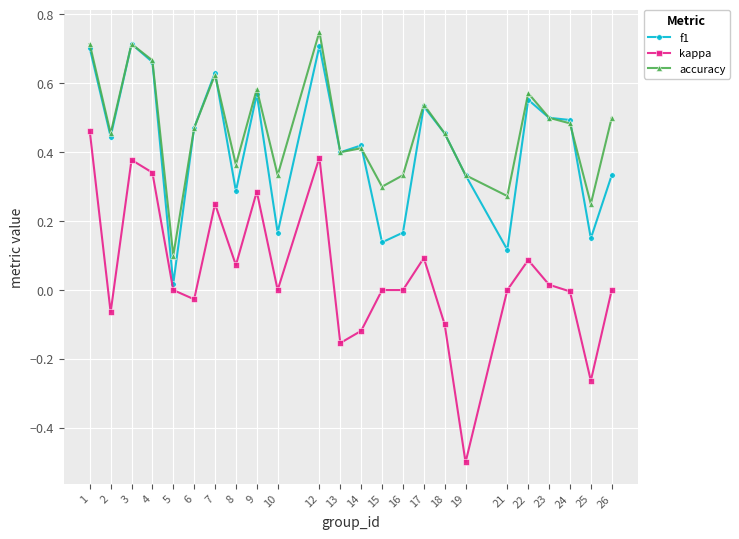

Which label corresponds to the largest value in the chart?

12